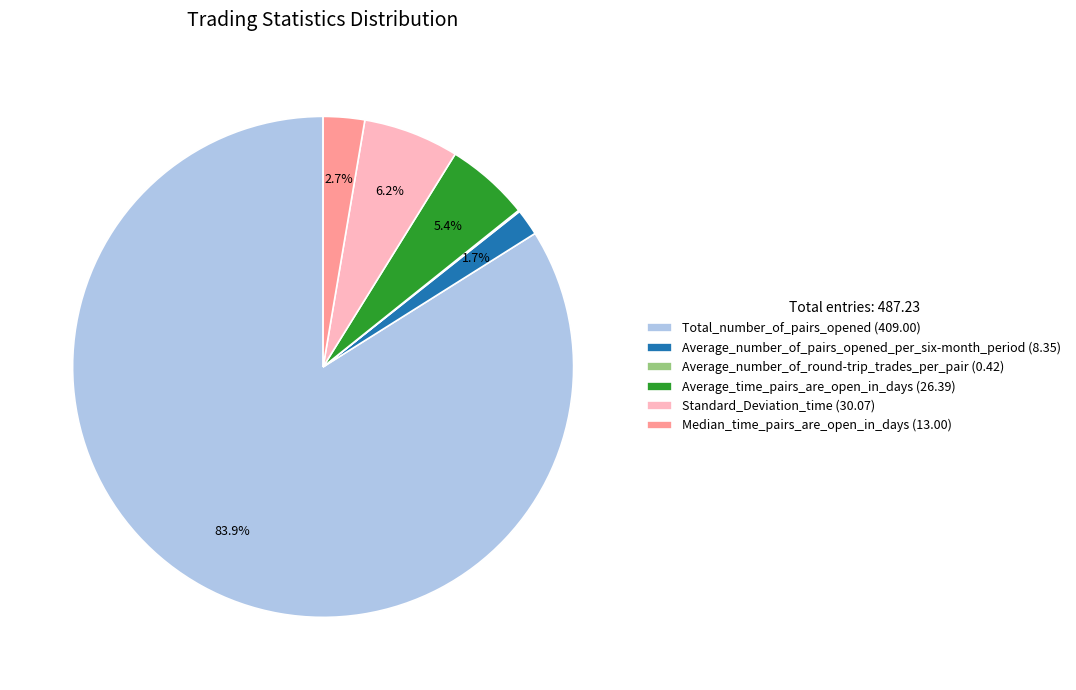

To the nearest percent, what percentage of the pie is Standard_Deviation_time?

6%